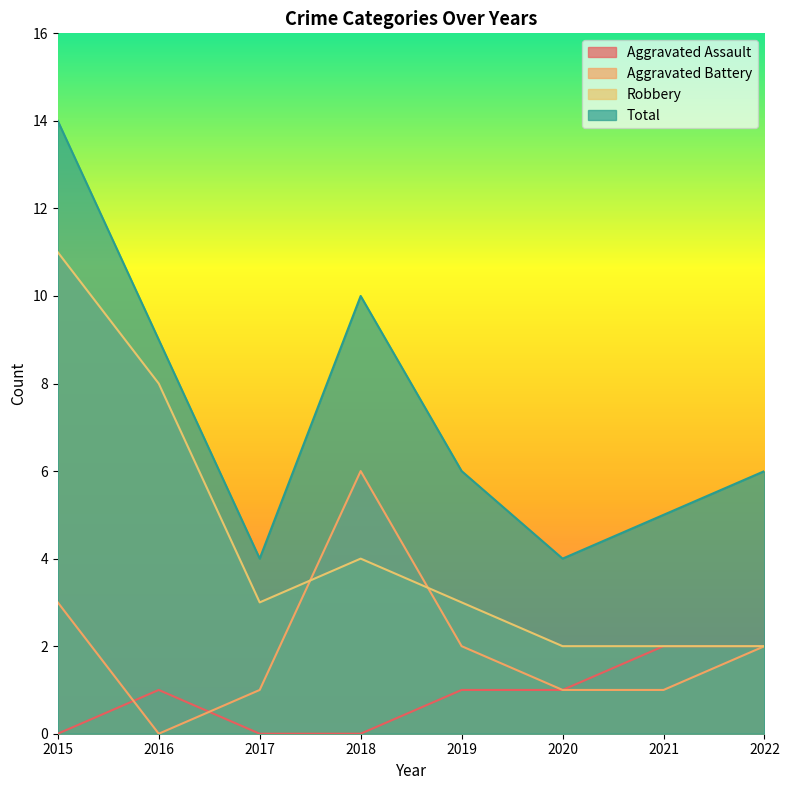

What is the difference between the highest and lowest values at 2020?

3